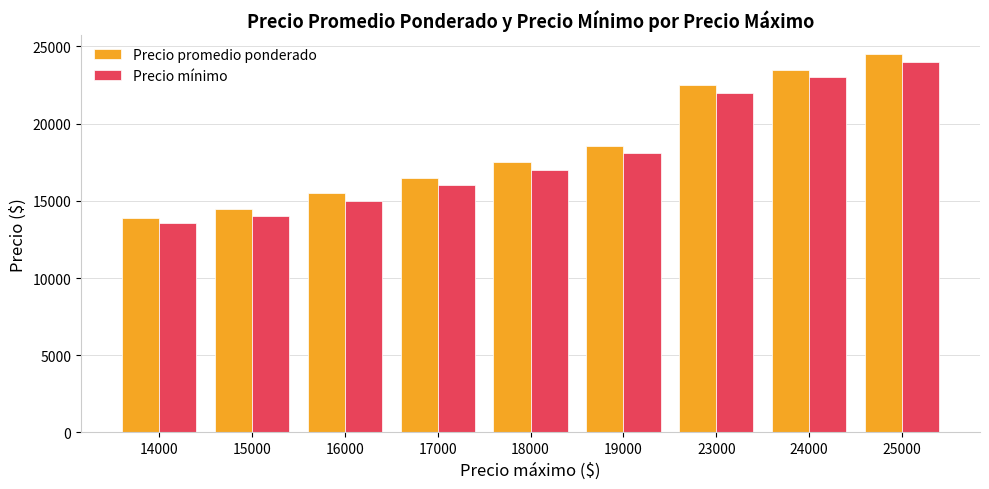

At how many categories does at least one series exceed 19215?

3